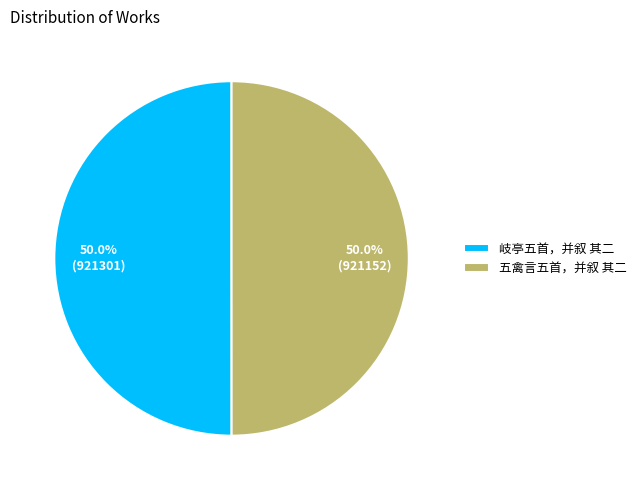

True or false: 五禽言五首，并叙 其二 accounts for 50% of the total.

True